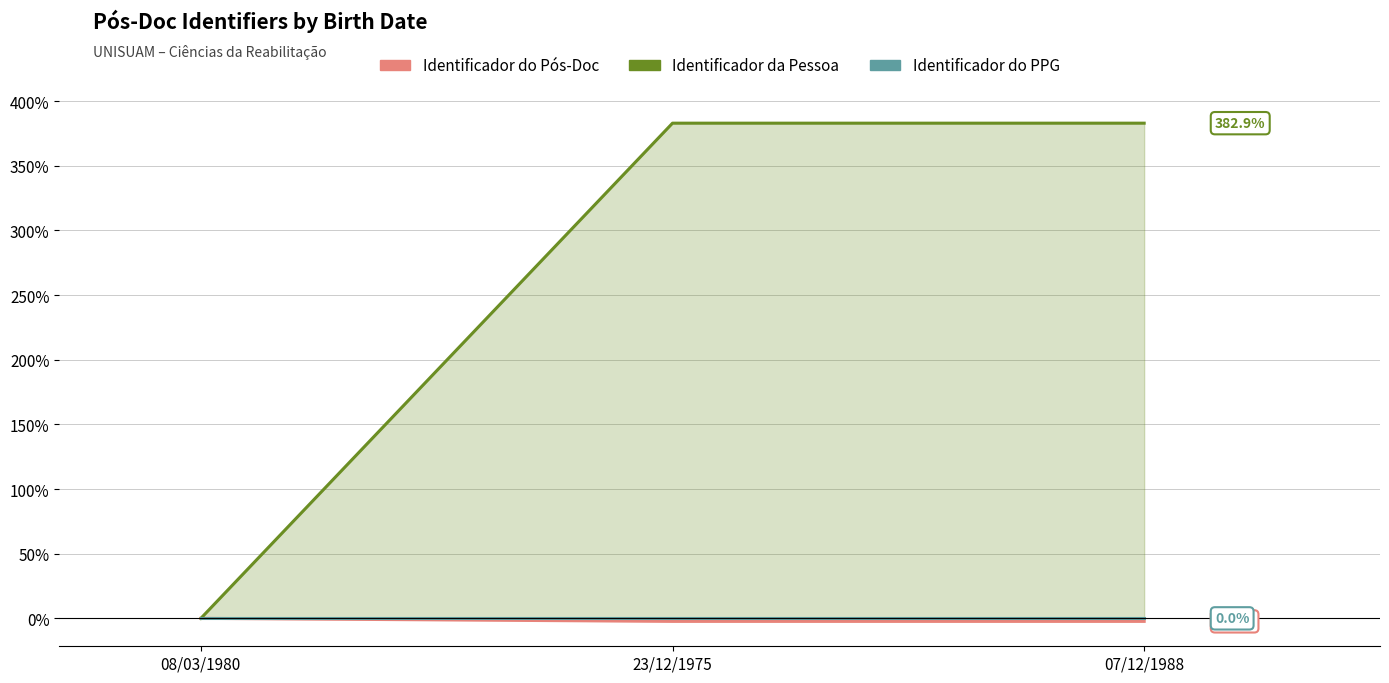

Is the value of Identificador do PPG at 08/03/1980 greater than the value of Identificador do Pós-Doc at 07/12/1988?

Yes